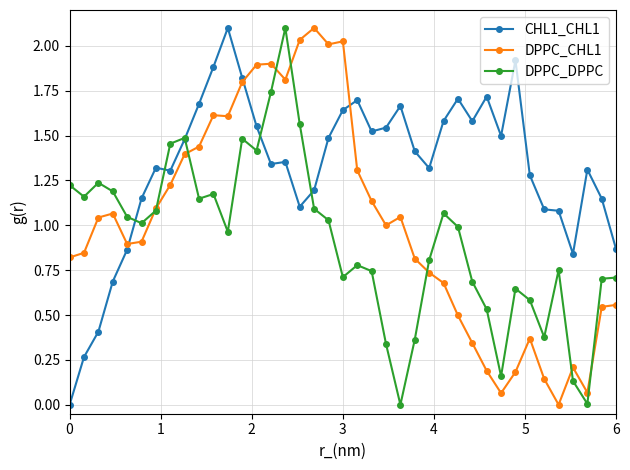

Rank the series by their average value, from lowest to highest.

DPPC_DPPC, DPPC_CHL1, CHL1_CHL1